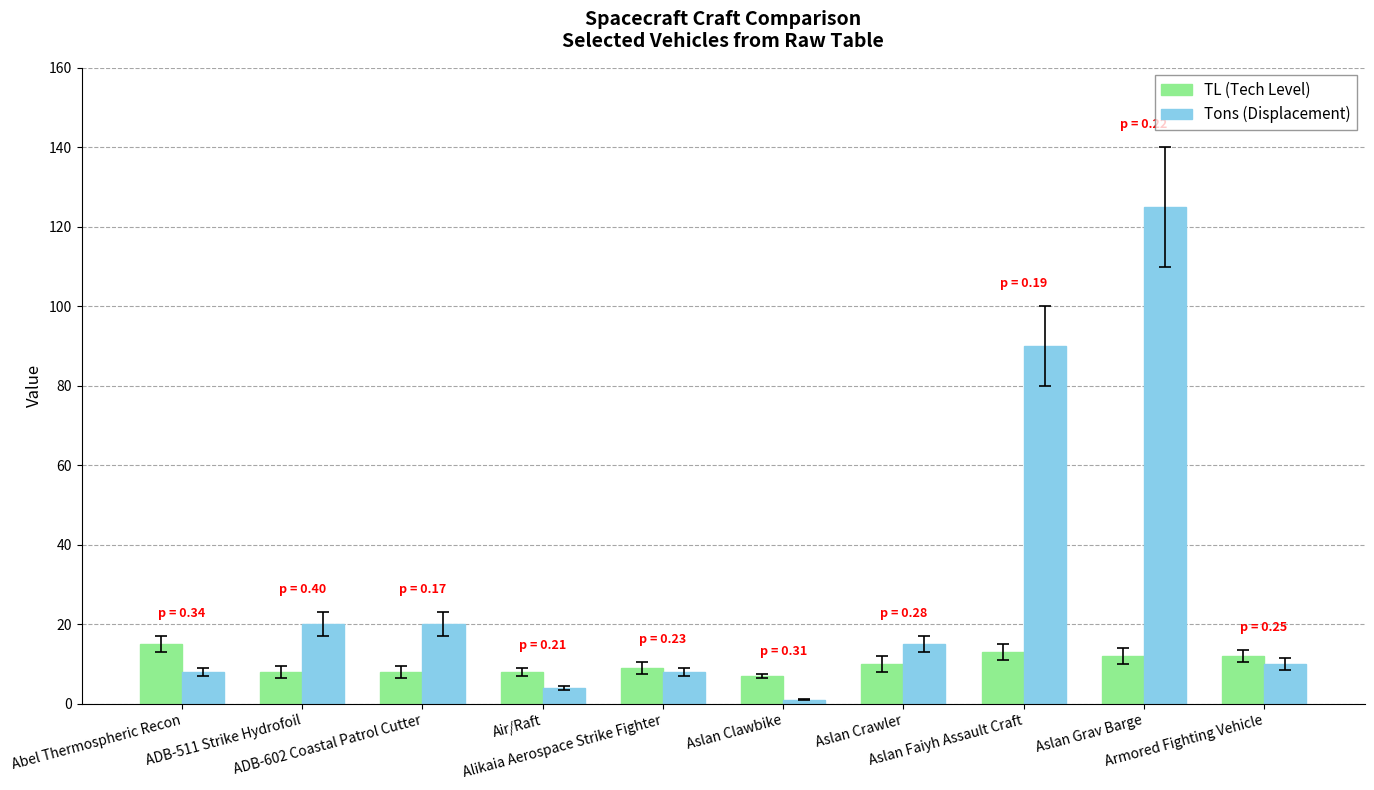

What position from the right is Aslan Clawbike?

5